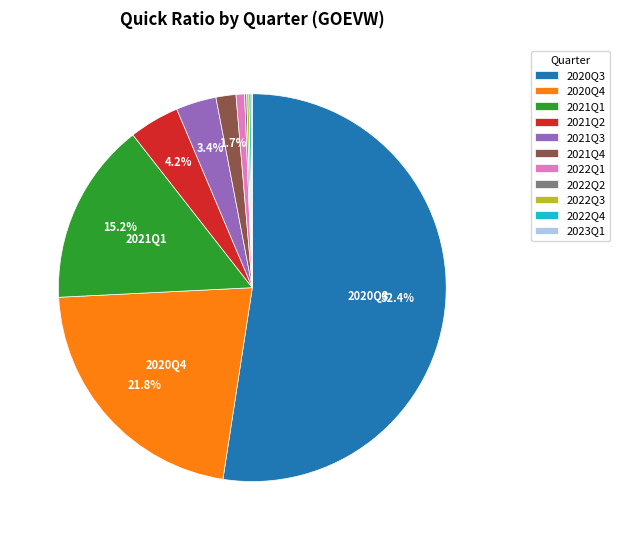

What percentage is NOT represented by 2021Q1?

84.8%